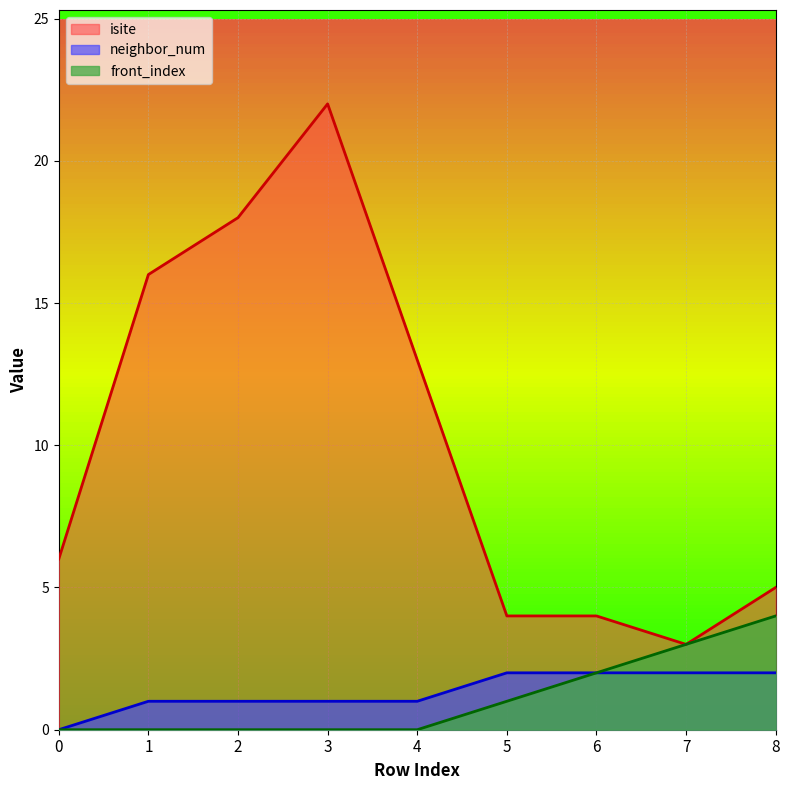

What is the value of the neighbor_num point at the 6th from the left?

2